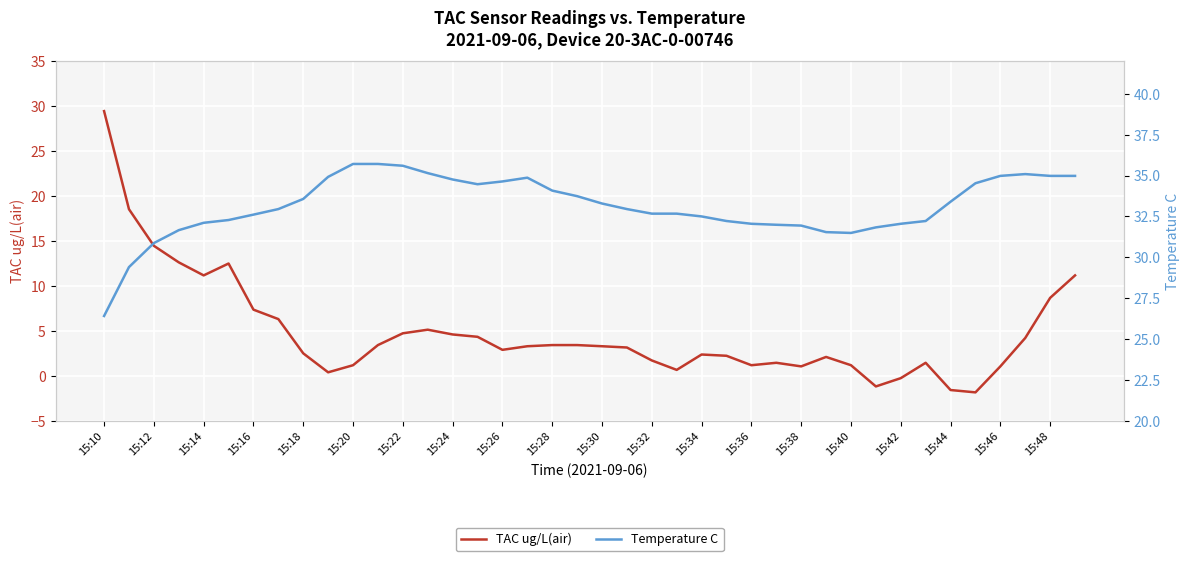

True or false: Temperature C and TAC ug/L(air) cross at least once.

True